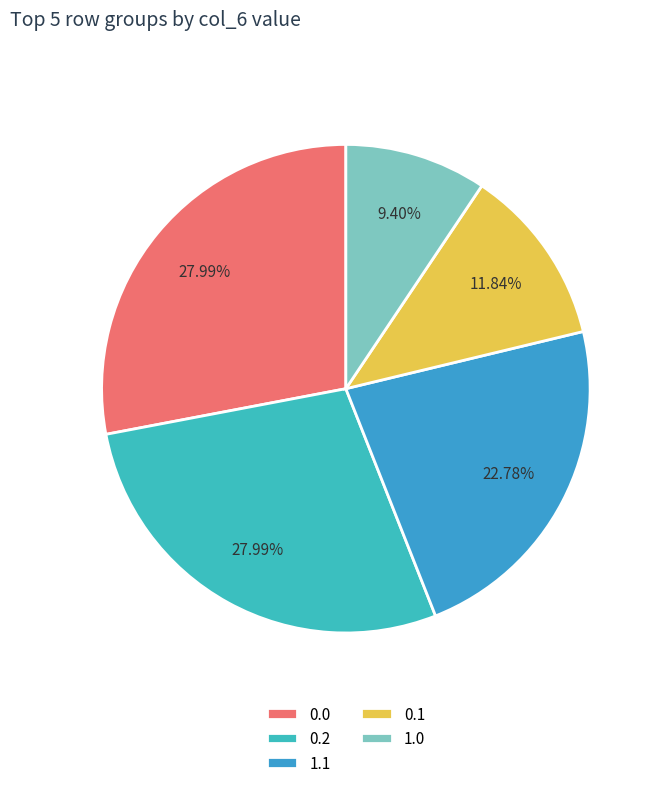

How many slices are in this pie chart?

5